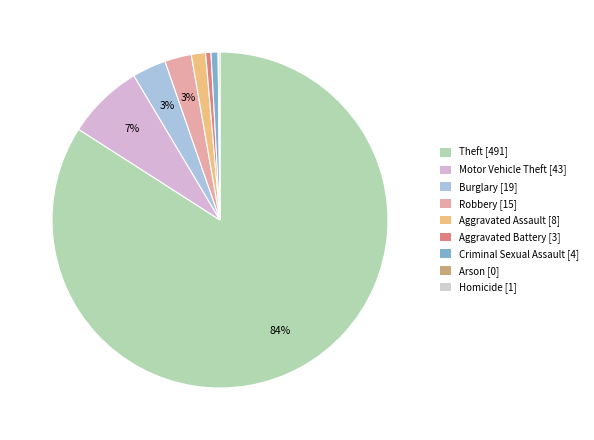

Is the sum of Robbery and Burglary greater than half?

No